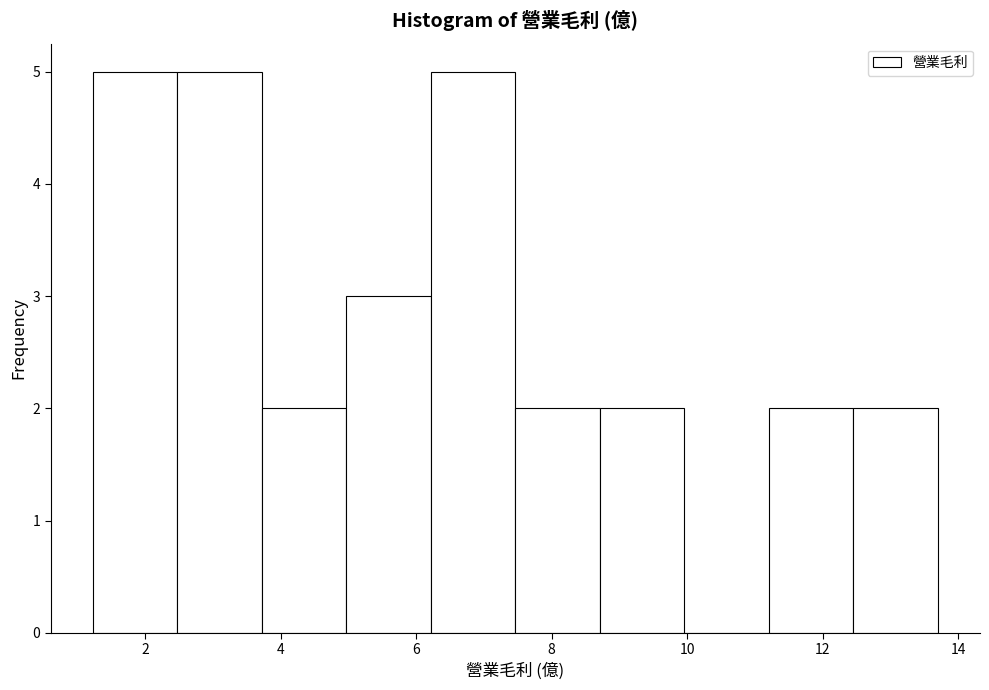

Reading left to right, list every bar in this chart as the range it spans on the x-axis followed by its height. Neither the bar edges nor the heights are printed on the chart, so give them approximately, as read against the axes.

1.2 to 2.4: 5
2.4 to 3.8: 5
3.8 to 5.0: 2
5.0 to 6.2: 3
6.2 to 7.4: 5
7.4 to 8.8: 2
8.8 to 10.0: 2
10.0 to 11.2: 0
11.2 to 12.4: 2
12.4 to 13.8: 2